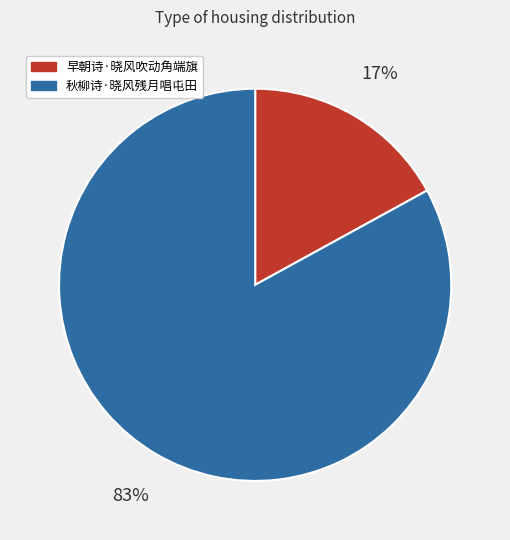

How many segments does this pie chart have?

2